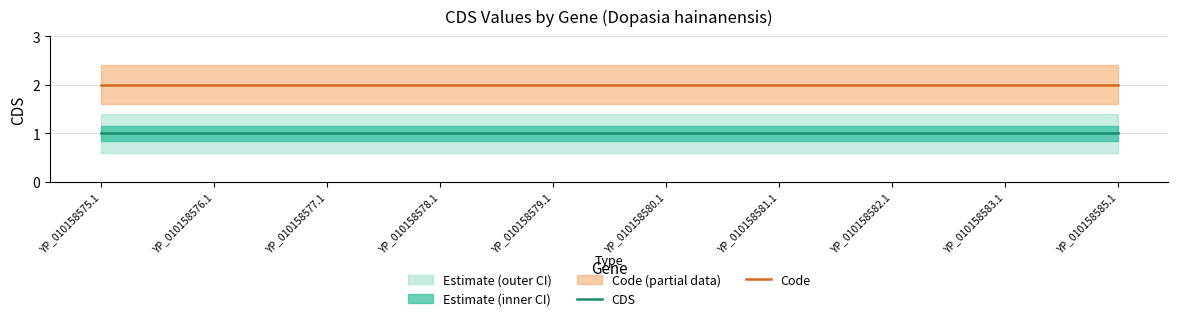

True or false: CDS has a value of 1 at YP_010158585.1.

True